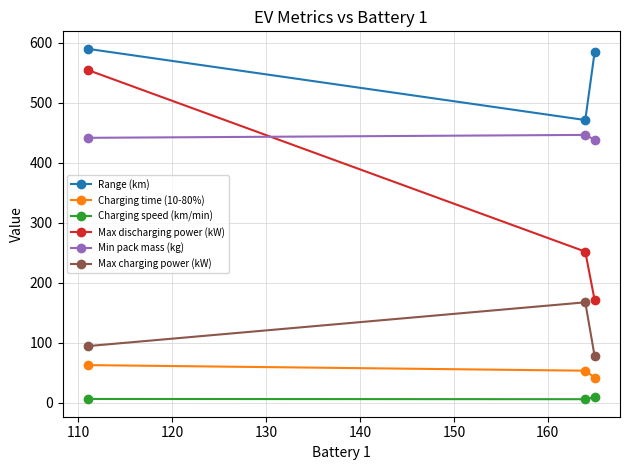

What is the sum of all Charging speed (km/min) values?

22.5